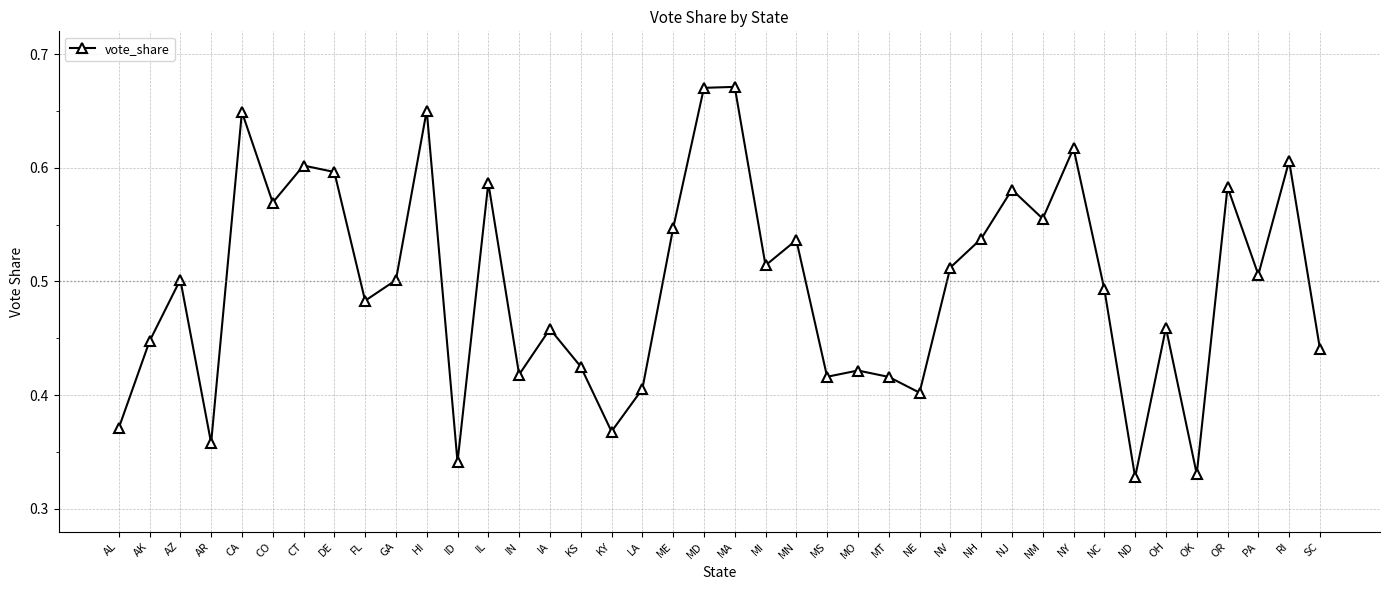

What is the difference between the values at SC and CO?

0.1